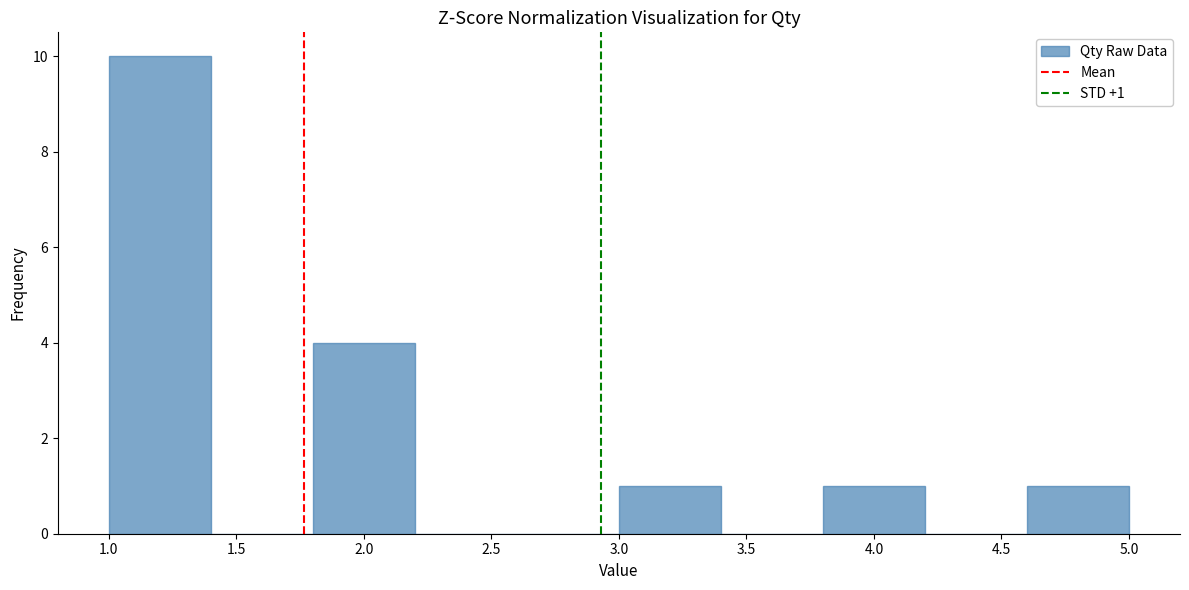

Which range on the x-axis has the tallest bar?

1.0 to 1.4